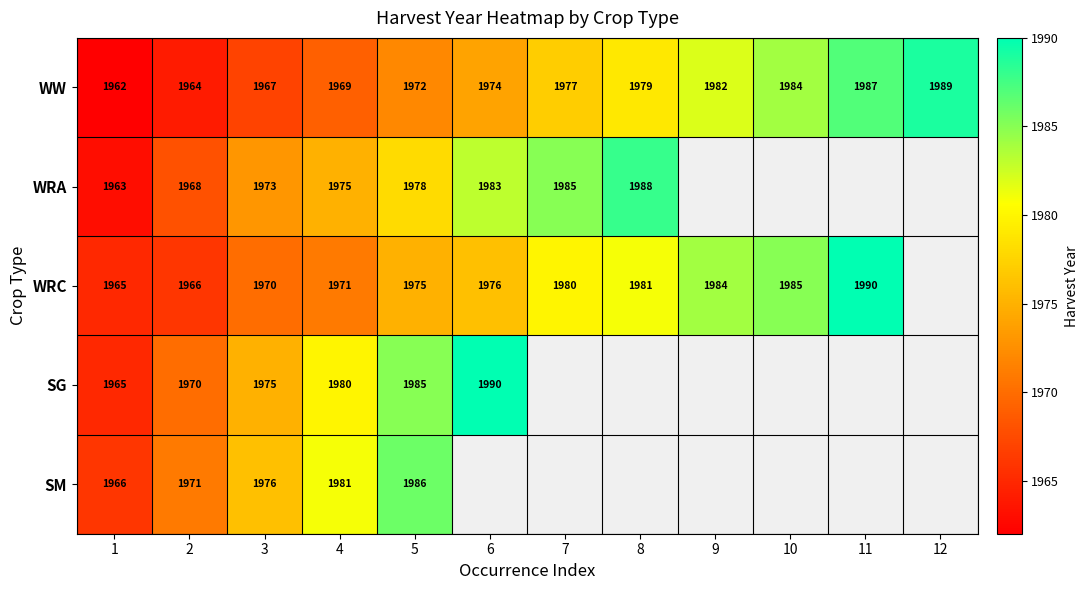

The SG series shows 1267 at 1. True or false?

False